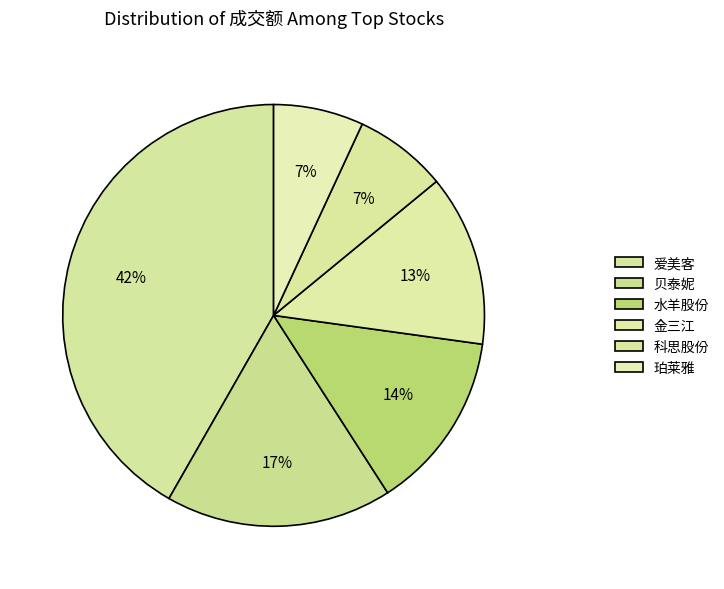

Count the number of slices in the pie.

6